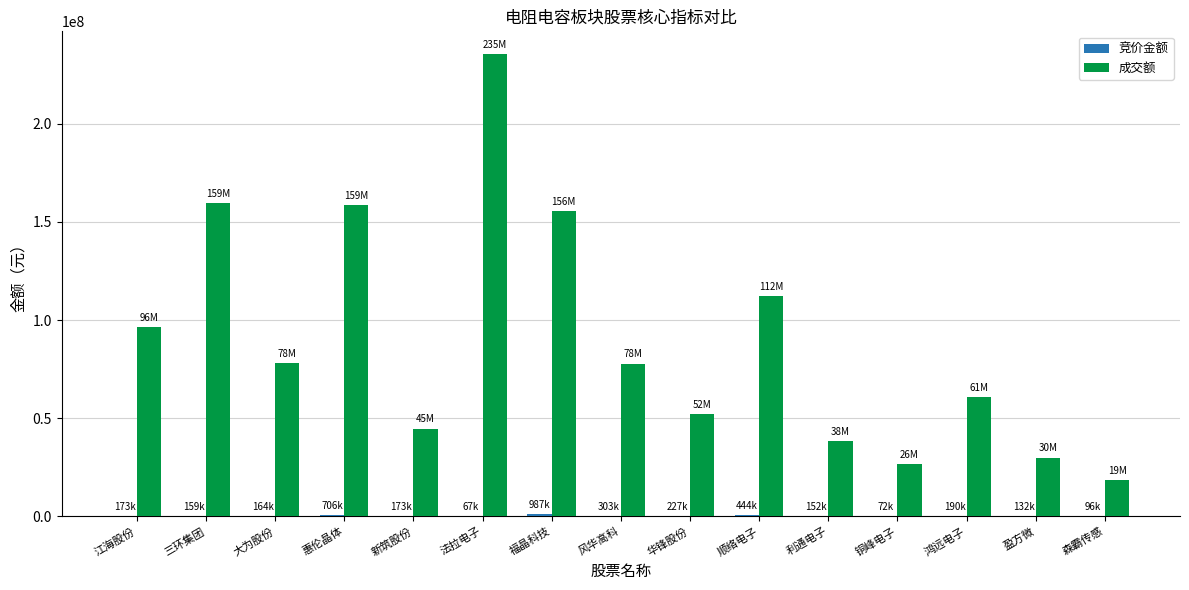

Between 风华高科 and 铜峰电子, which series saw the biggest shift?

成交额